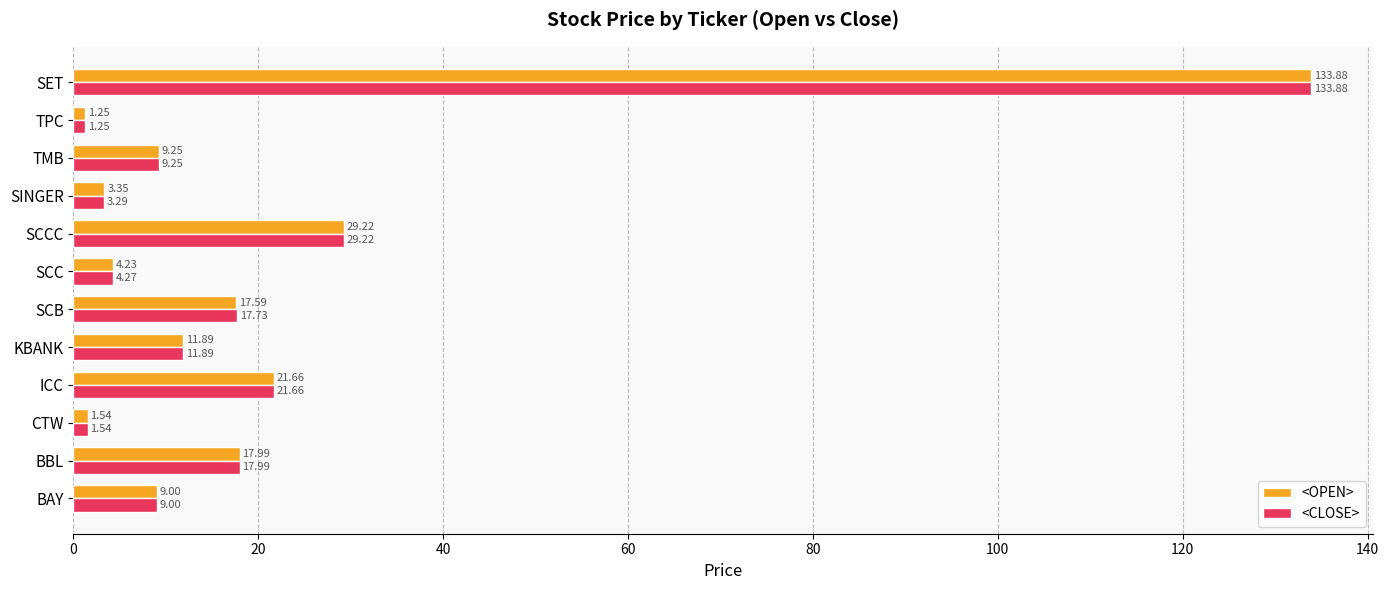

List the series in order of their overall mean, lowest first.

<OPEN>, <CLOSE>